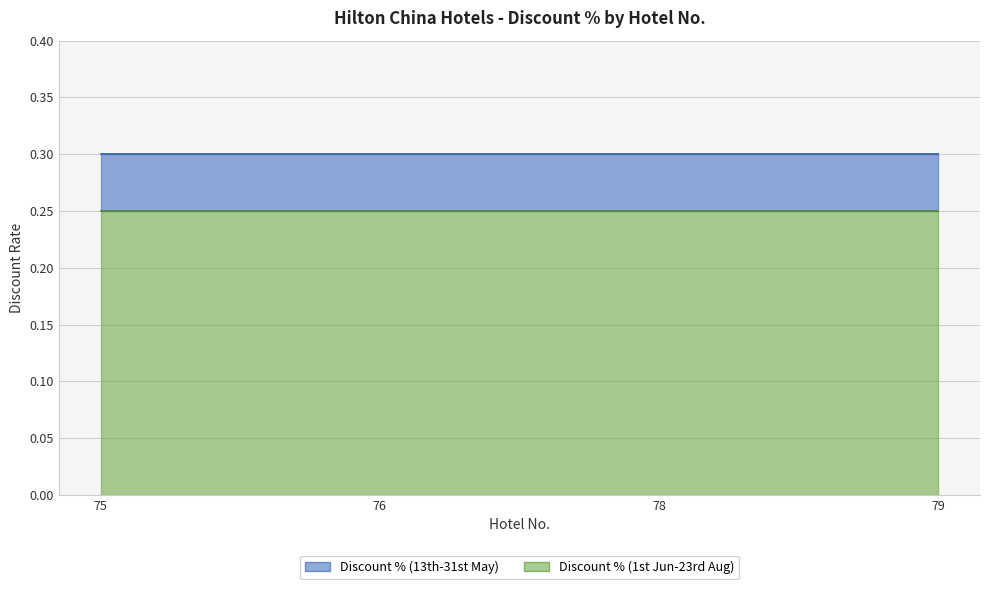

What is the sum of the Discount % (1st Jun-23rd Aug) values at 78 and 75?

0.5